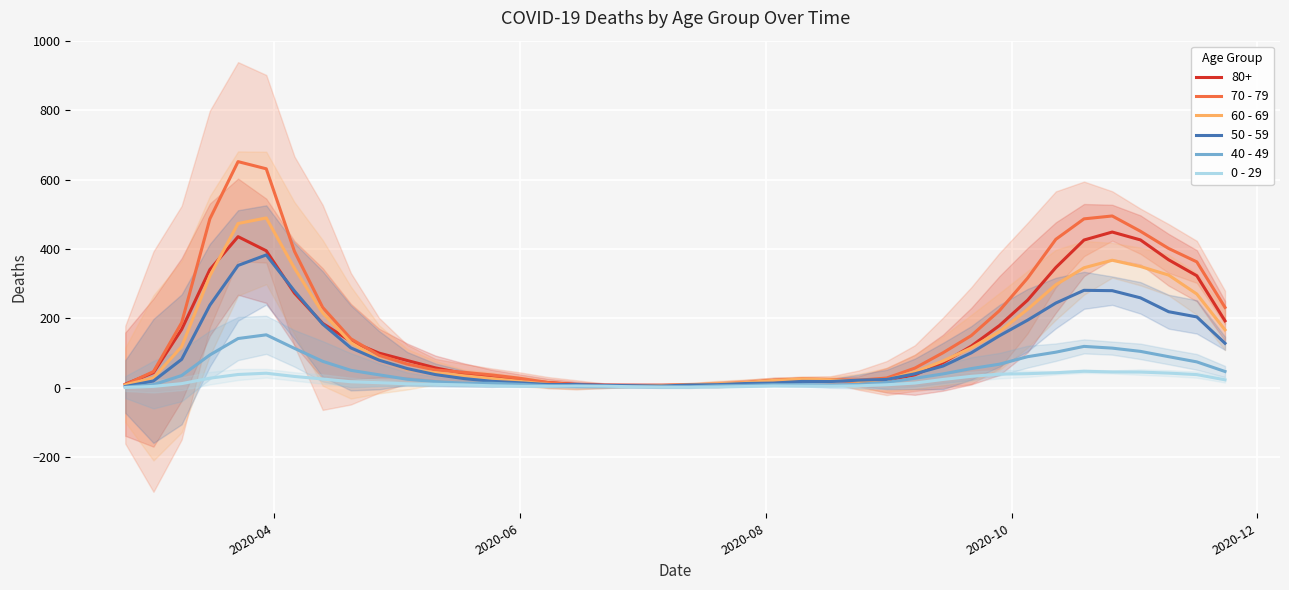

What is the highest value of the 60 - 69 series?

489.3